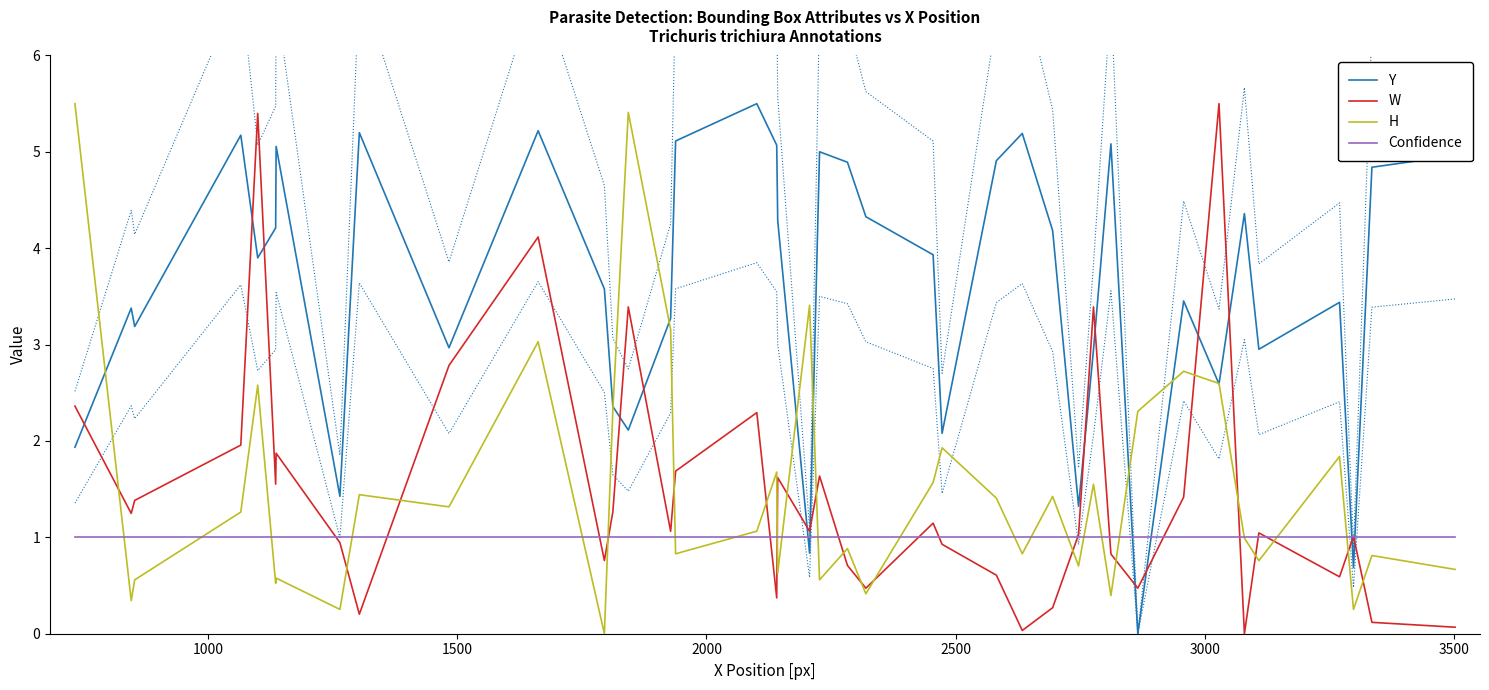

List the series in order of their peak value, highest first.

Y, W, H, Confidence